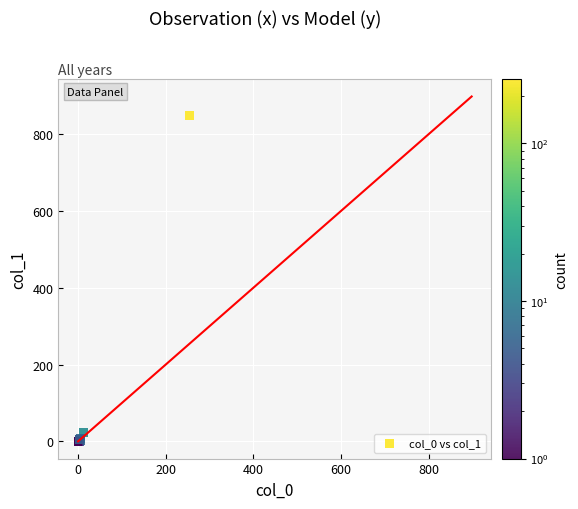

What Y value in the scatter plot is closest to 424?

22